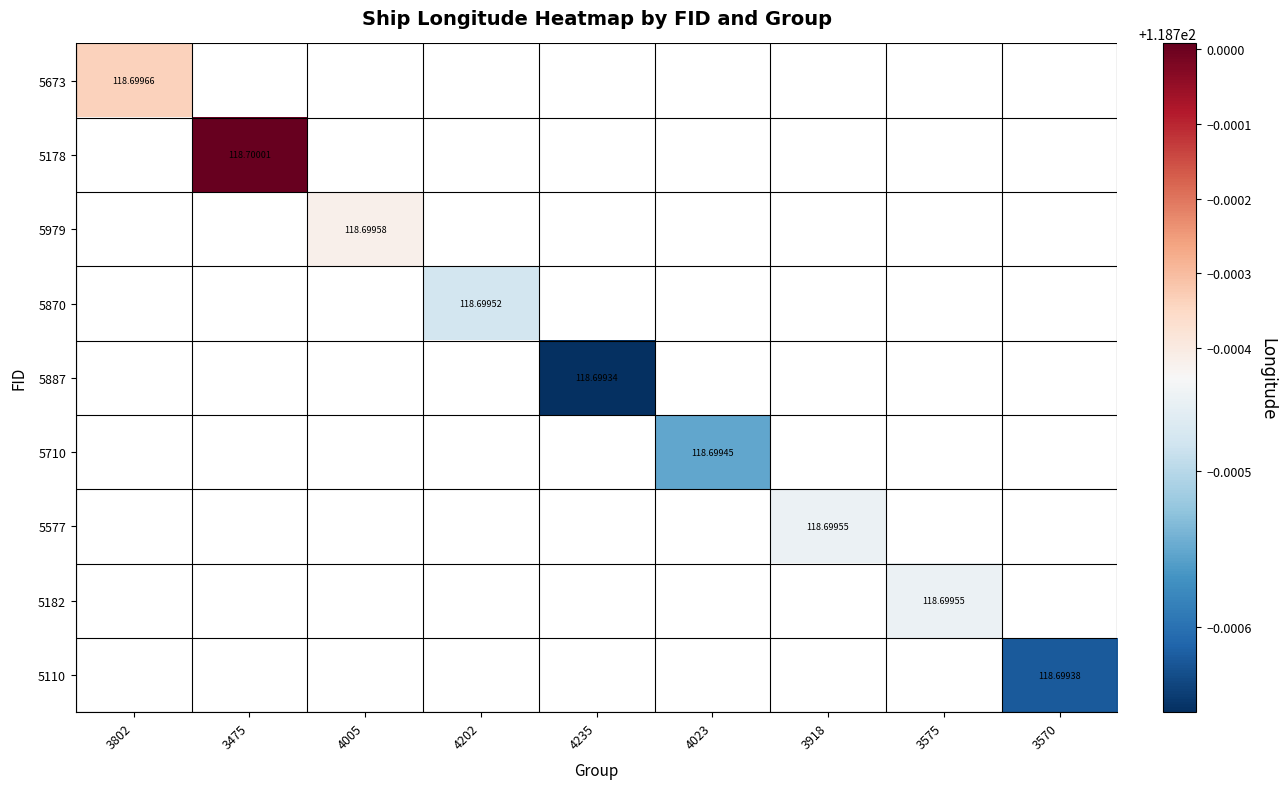

List the labels in order of 5110 value, smallest first.

3802, 3475, 4005, 4202, 4235, 4023, 3918, 3575, 3570